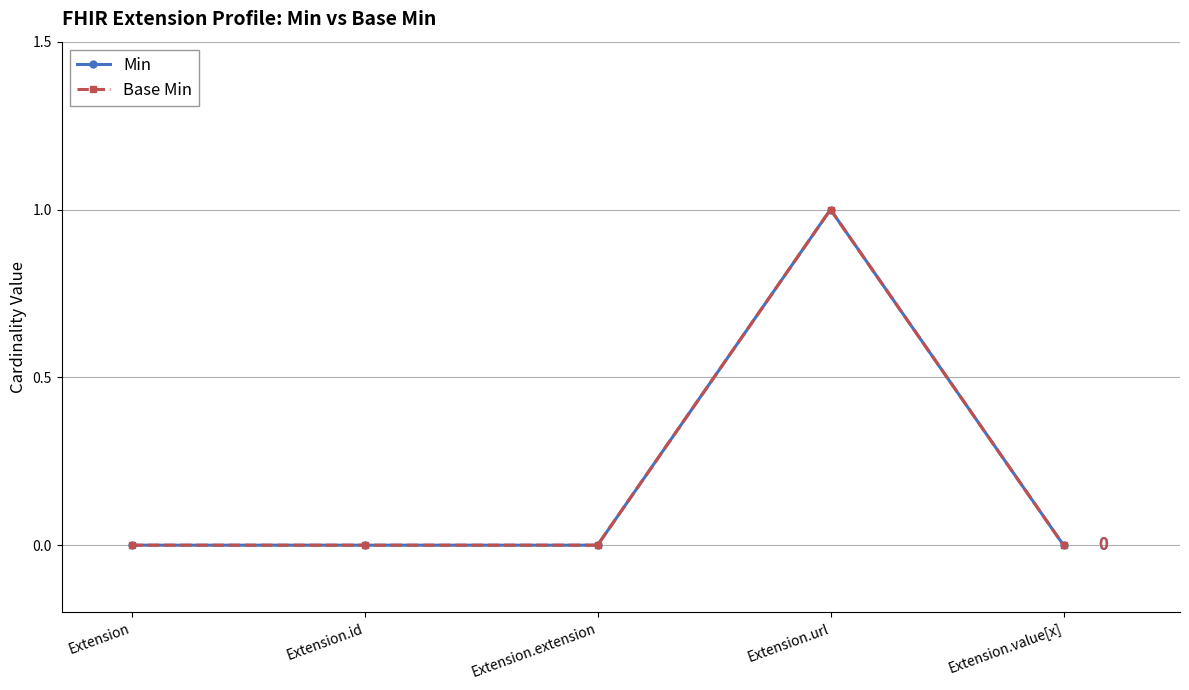

Rank the series by their maximum value, from highest to lowest.

Min, Base Min